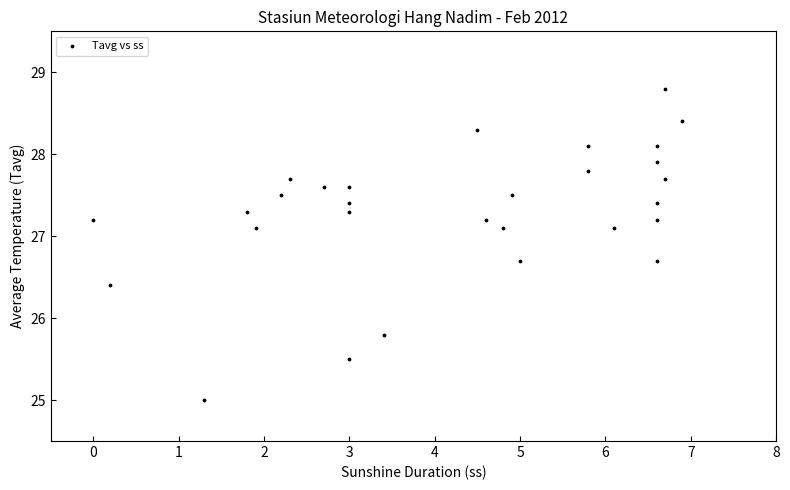

What is the range of Y values (max minus min)?

3.8